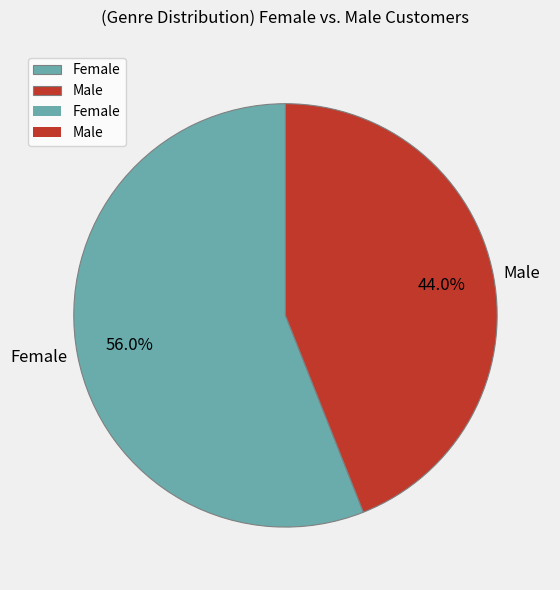

Does any single category account for the majority?

Yes